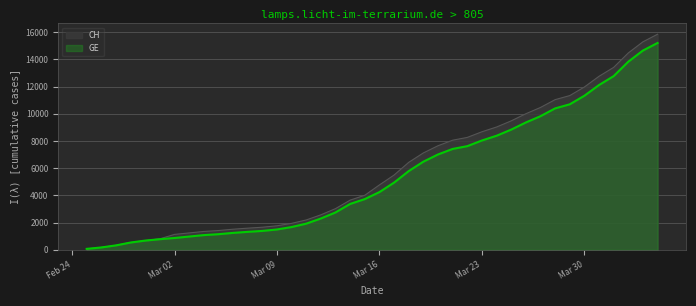

True or false: GE and CH intersect in this chart.

False